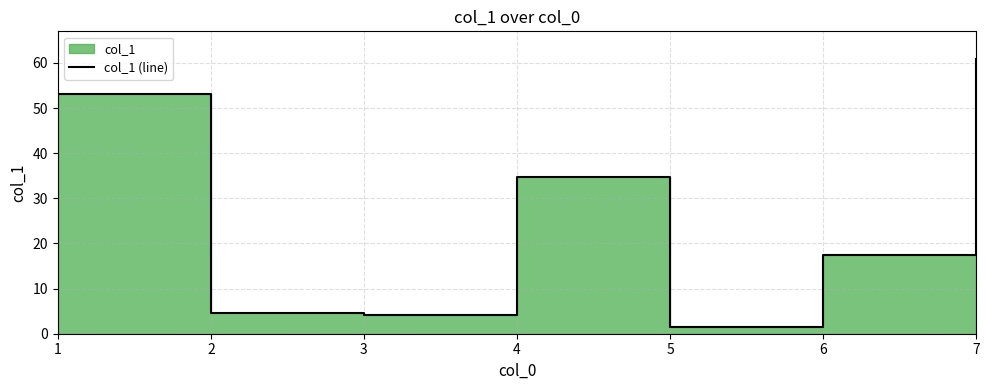

The chart shows a value of 28.2 at 6. True or false?

False